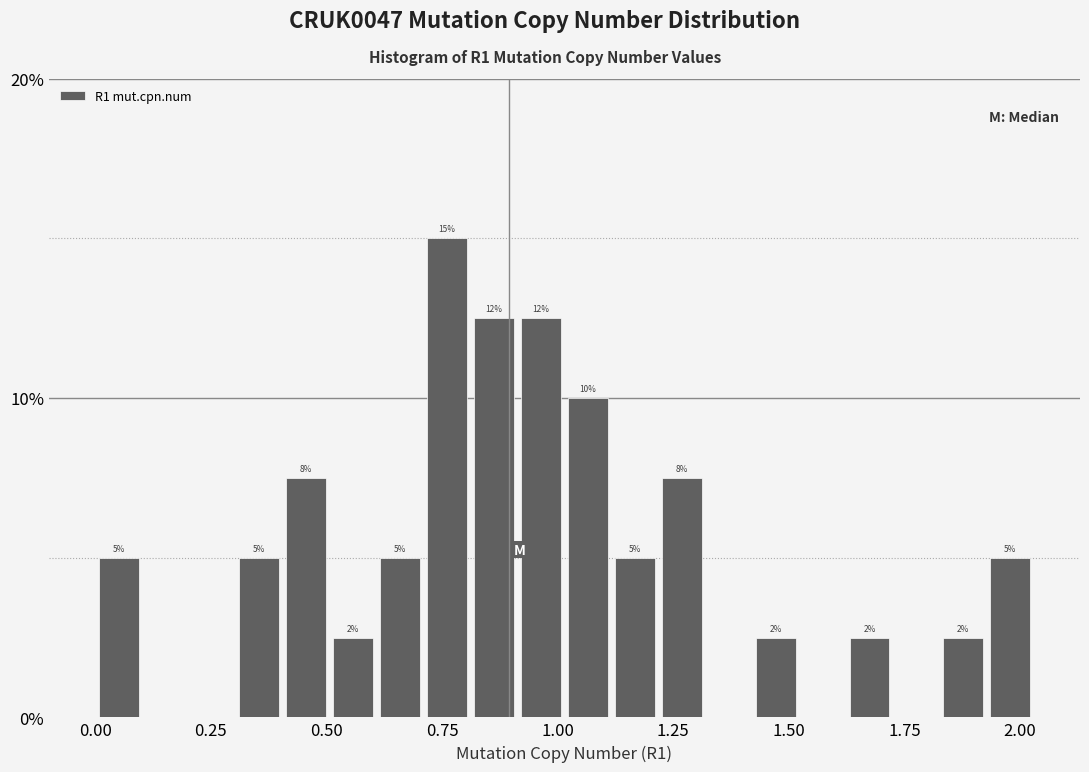

Read against the x-axis, roughly where is the centre of the tallest bar?

0.75